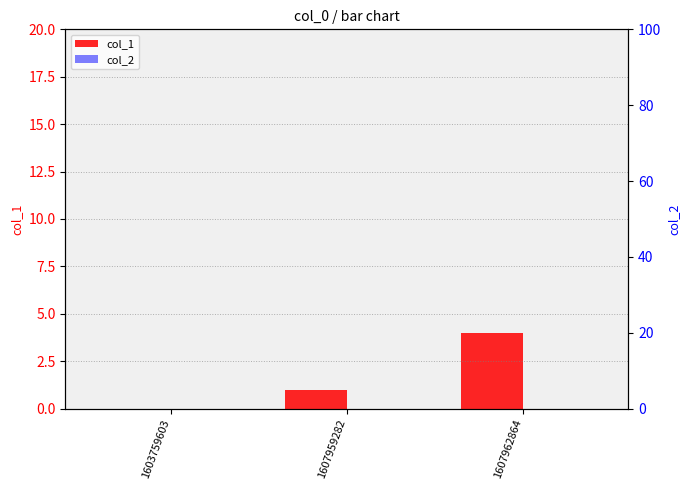

How many values in the col_1 series are below 1?

1